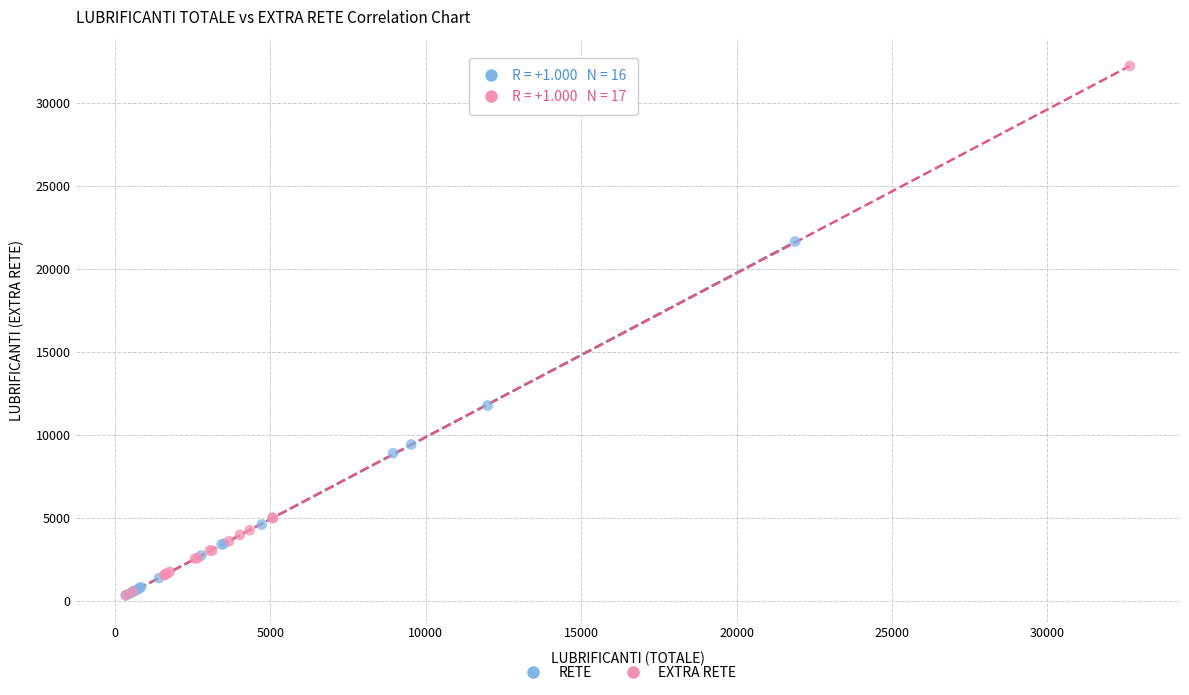

Which series has the widest spread of Y values?

EXTRA RETE